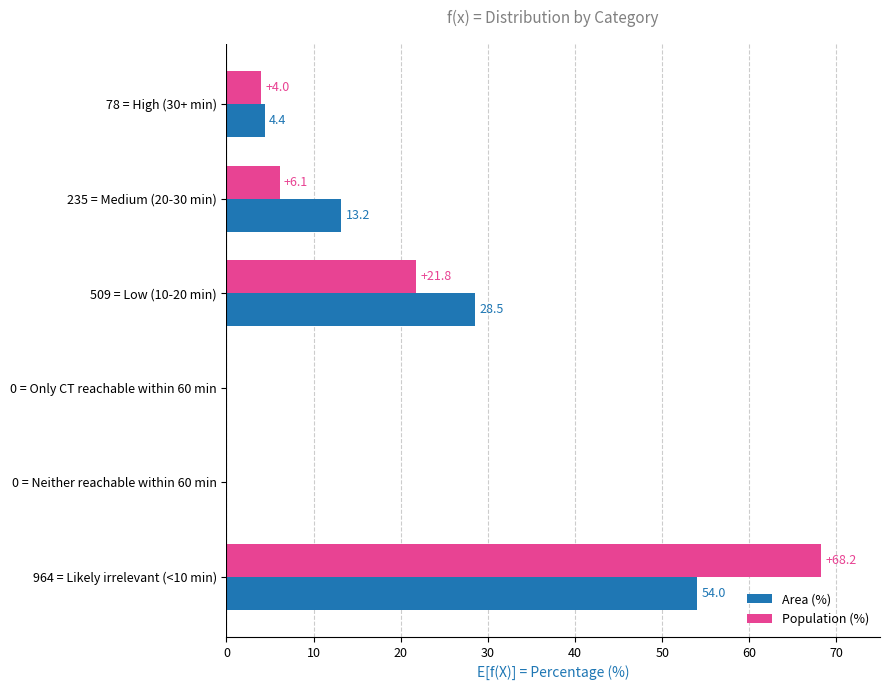

What is the sum of all Population (%) values?

100.1